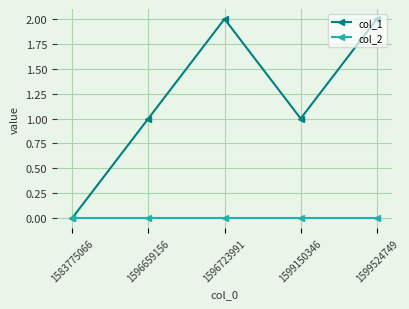

Reading left to right, transcribe all the data shown in this chart.

col_1: 1583775066=0	1596659156=1	1596723991=2	1599150346=1	1599524749=2
col_2: 1583775066=0	1596659156=0	1596723991=0	1599150346=0	1599524749=0